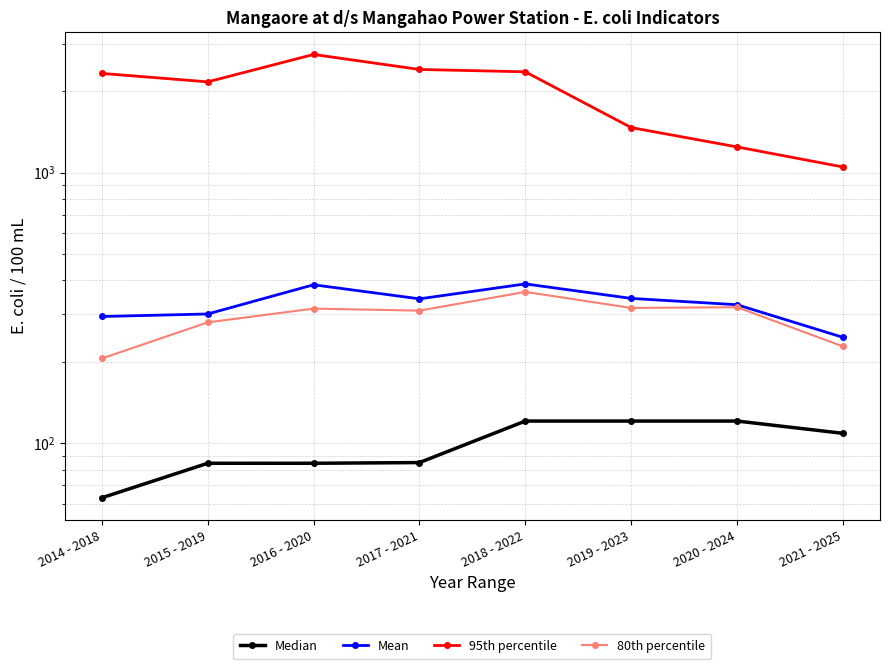

Reading right to left, extract all data points from this chart.

Median: 109.0	121.0	121.0	121.0	85.0	84.5	84.5	63.0
Mean: 246.6	325.3	343.4	388.3	342.1	385.5	300.7	294.4
95th percentile: 1049.8	1245.0	1467.6	2358.0	2406.0	2733.0	2165.0	2326.5
80th percentile: 228.3	318.5	316.6	362.9	309.4	314.8	280.0	206.0